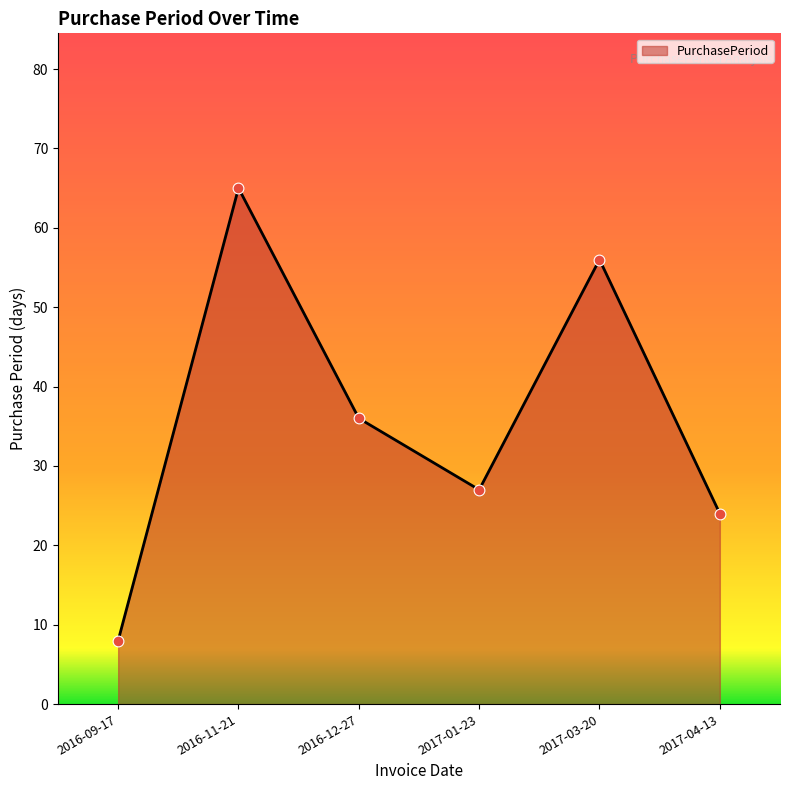

What is the change in value from 2017-01-23 to 2017-04-13?

-3